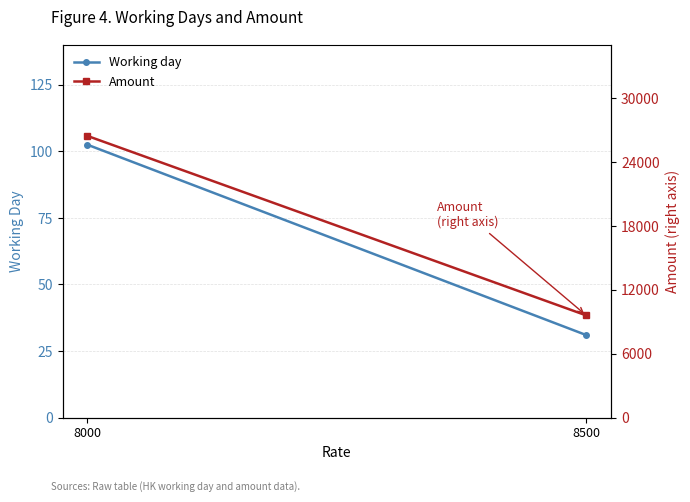

Reading left to right, extract all data points from this chart.

Working day: 8000=102.5	8500=31.0
Amount: 8000=26451.0	8500=9596.8